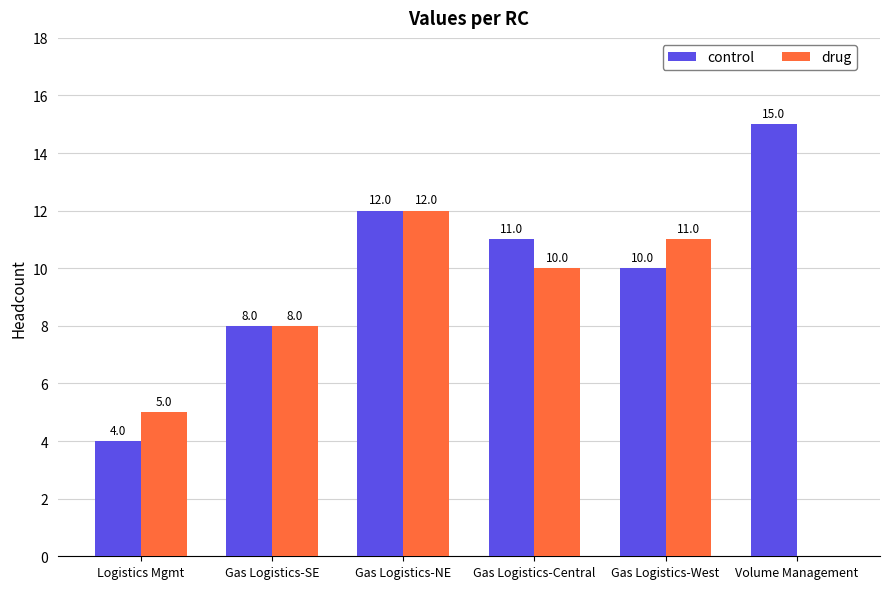

How many groups of bars are there?

6